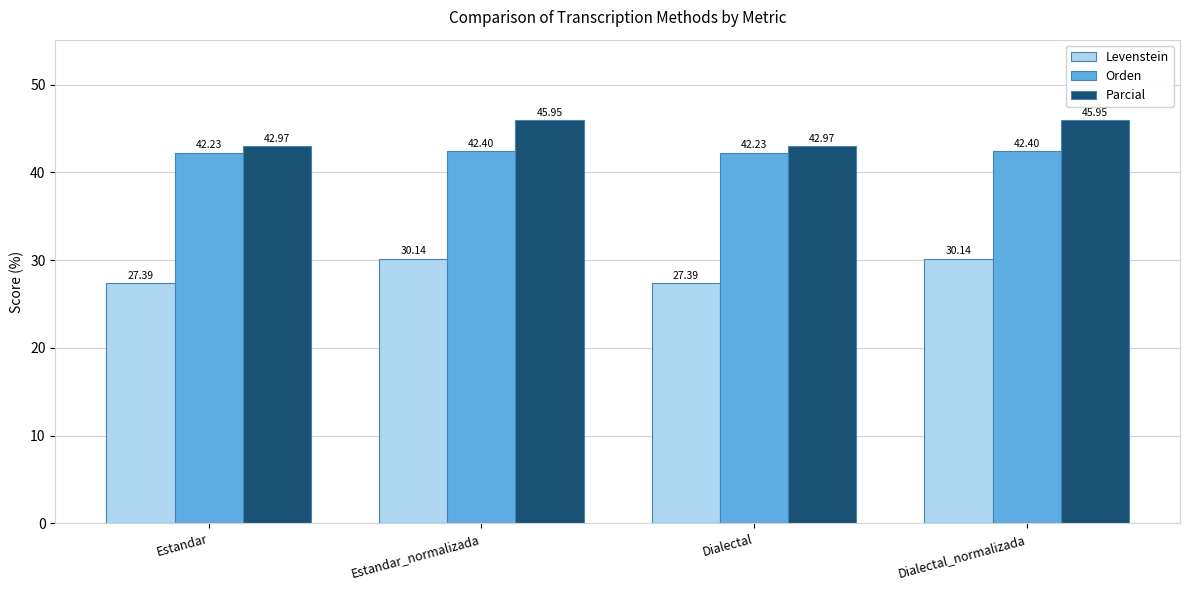

What is the label of the 3rd bar from the left?

Dialectal